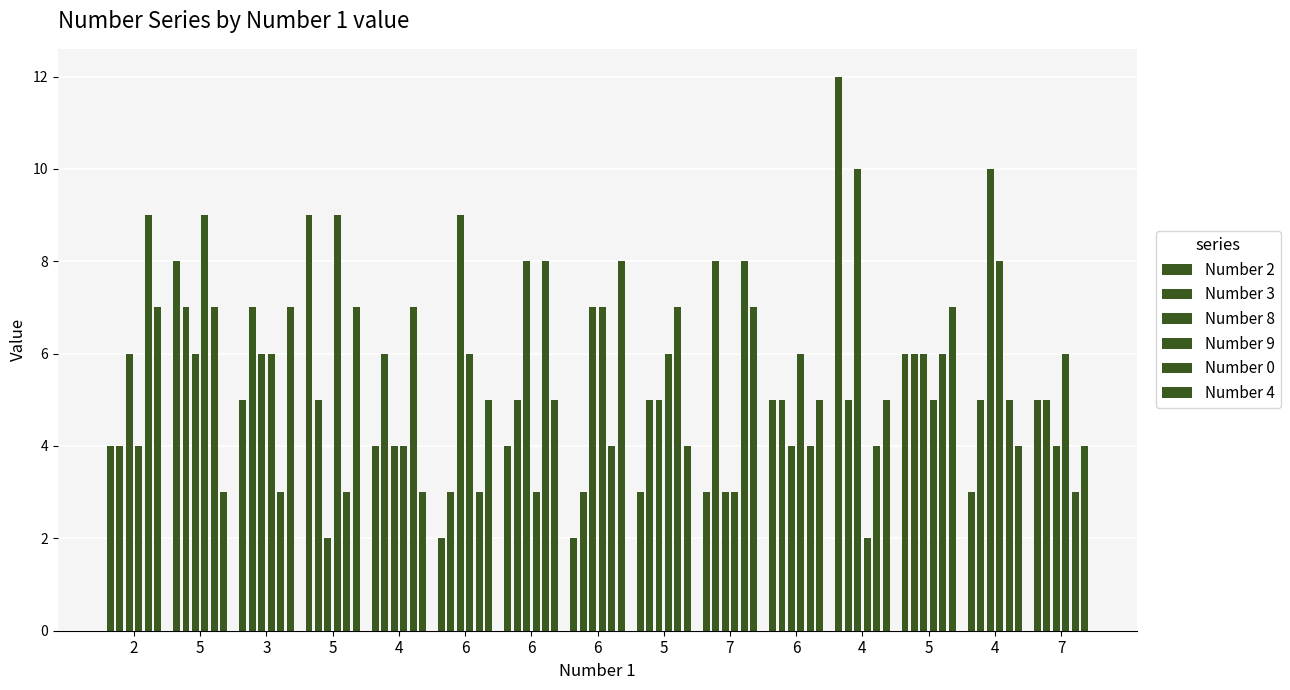

At how many categories does at least one series exceed 10?

1